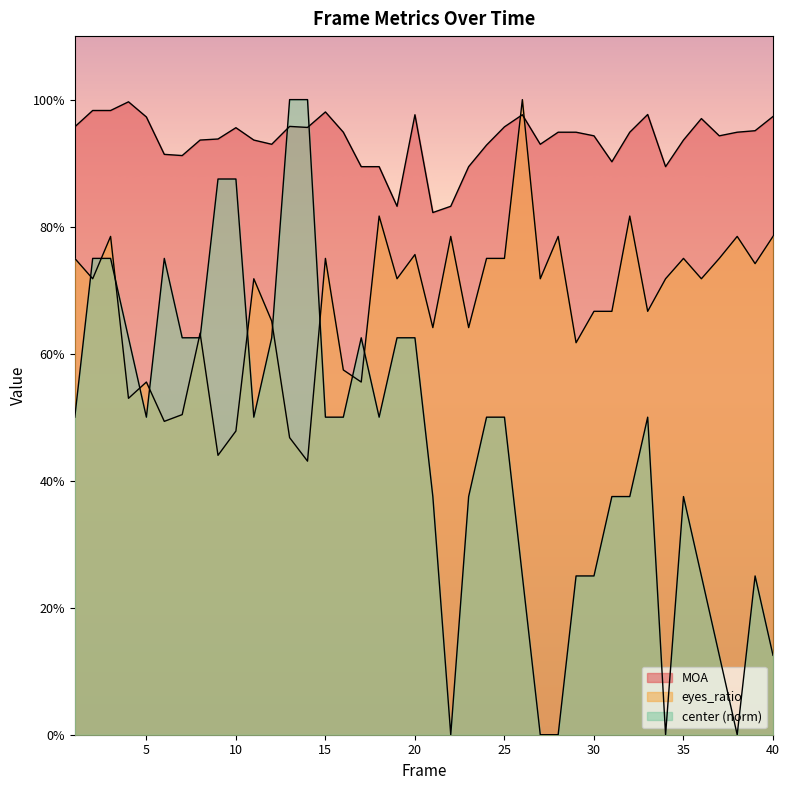

True or false: MOA has a value of 0.3 at 23.

False